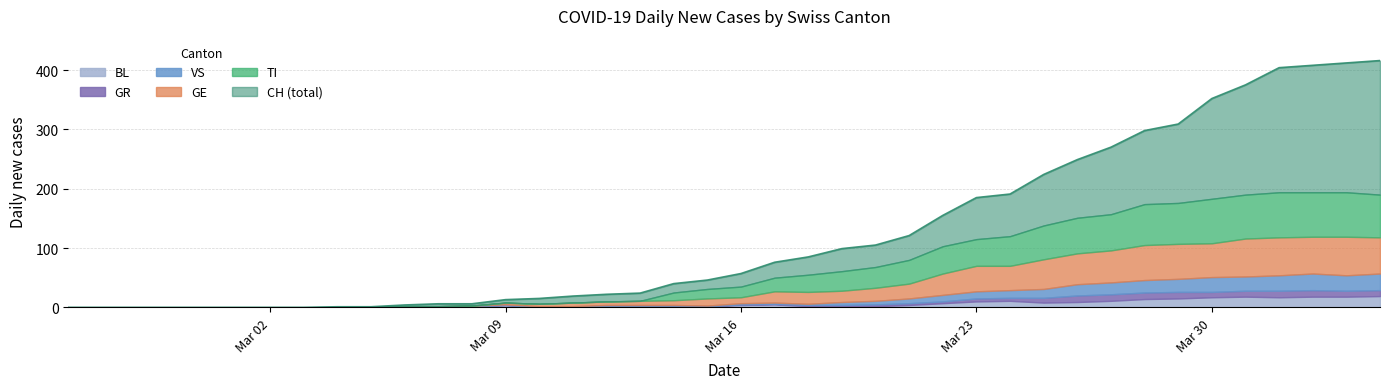

Read the TI value at 33, to the nearest 10.

70